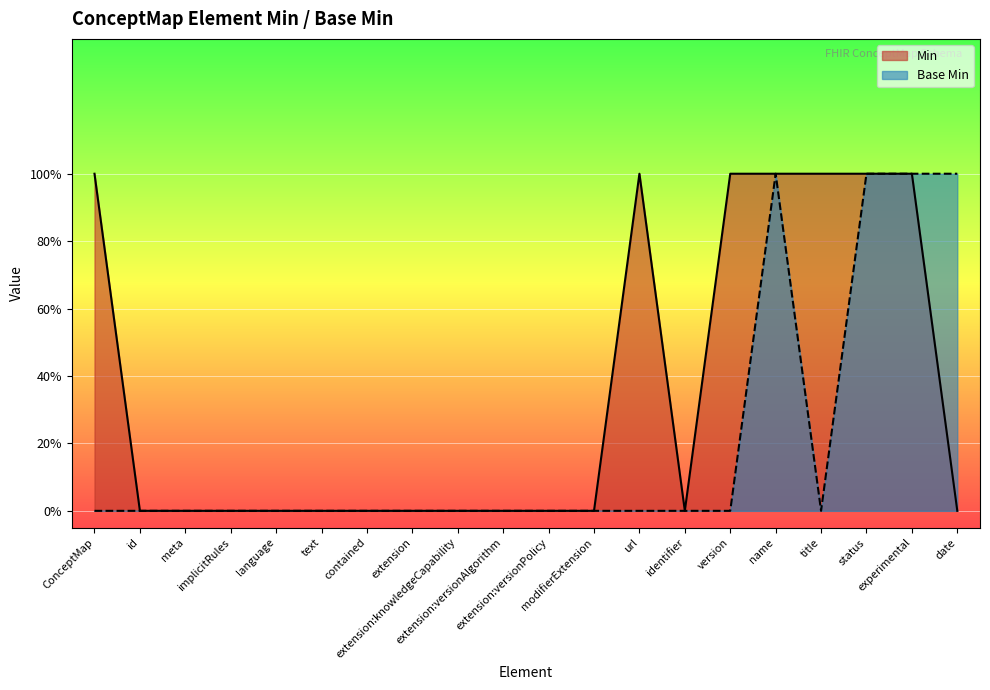

Does the chart display data point markers on the line(s)?

No